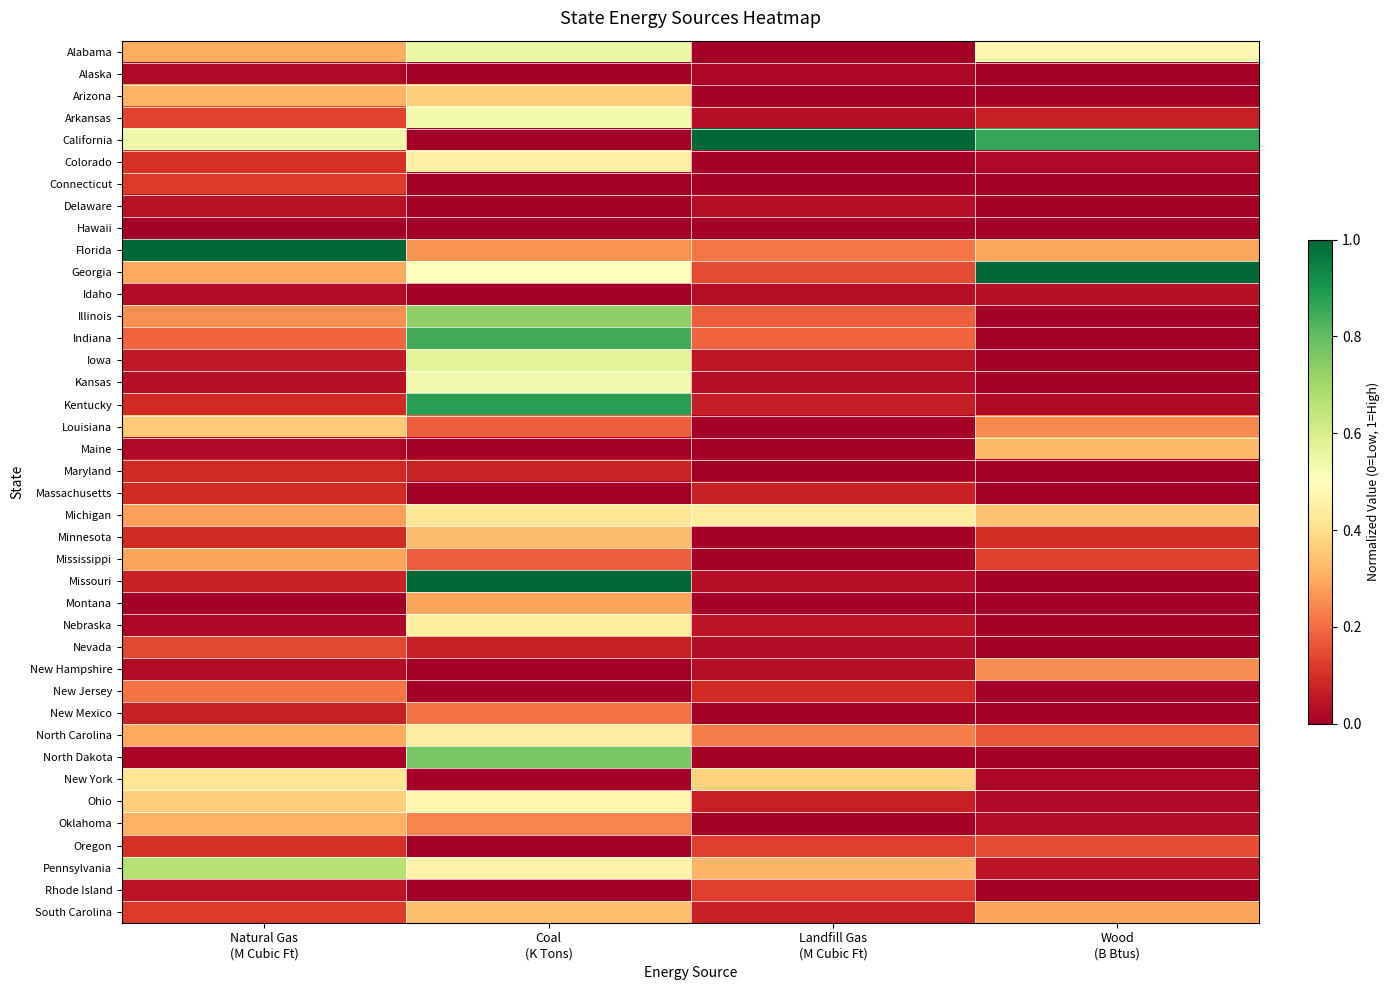

At which category is the sum across all series the highest?

Coal
(K Tons)